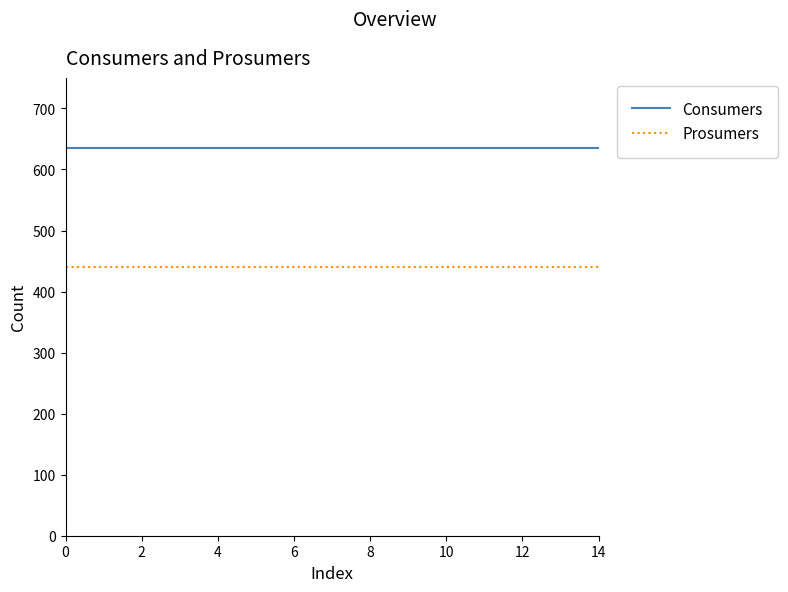

True or false: Prosumers and Consumers intersect in this chart.

False